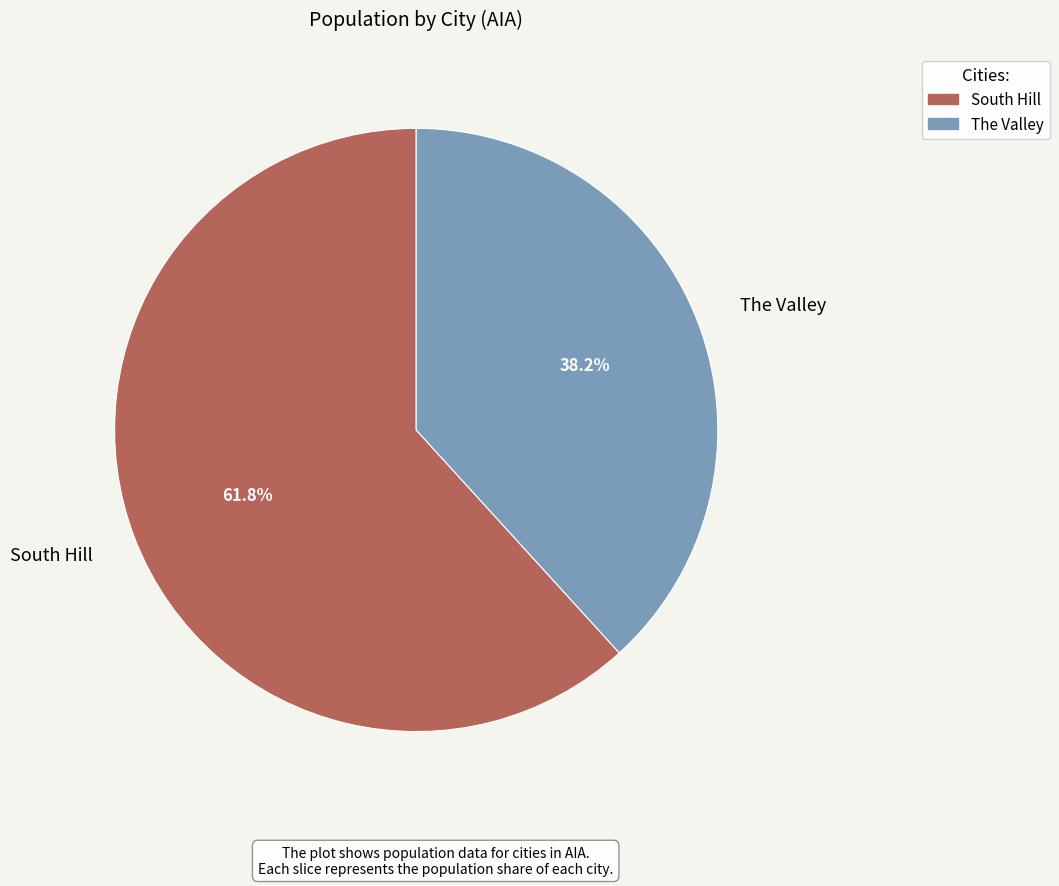

What is the ratio of the value at South Hill to the value at The Valley?

1.6